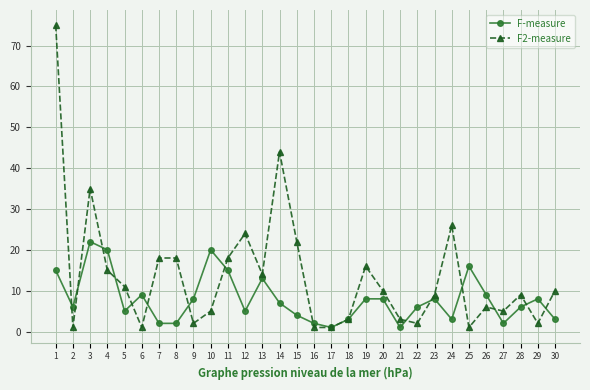

Which series has the largest range (max minus min)?

F2-measure